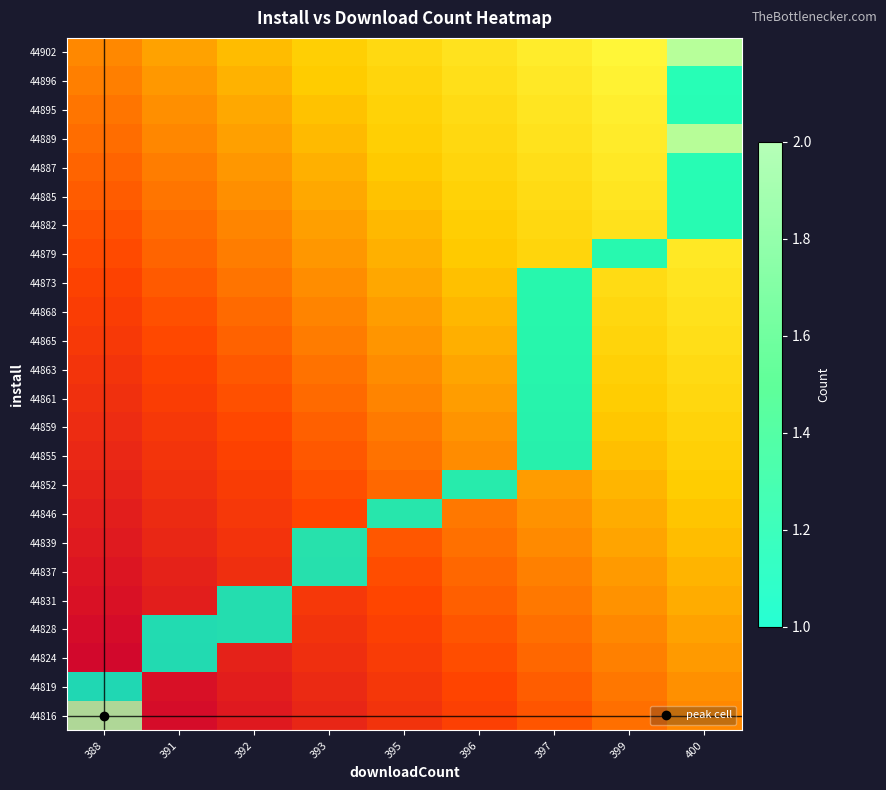

What is the smallest value displayed?

1.0